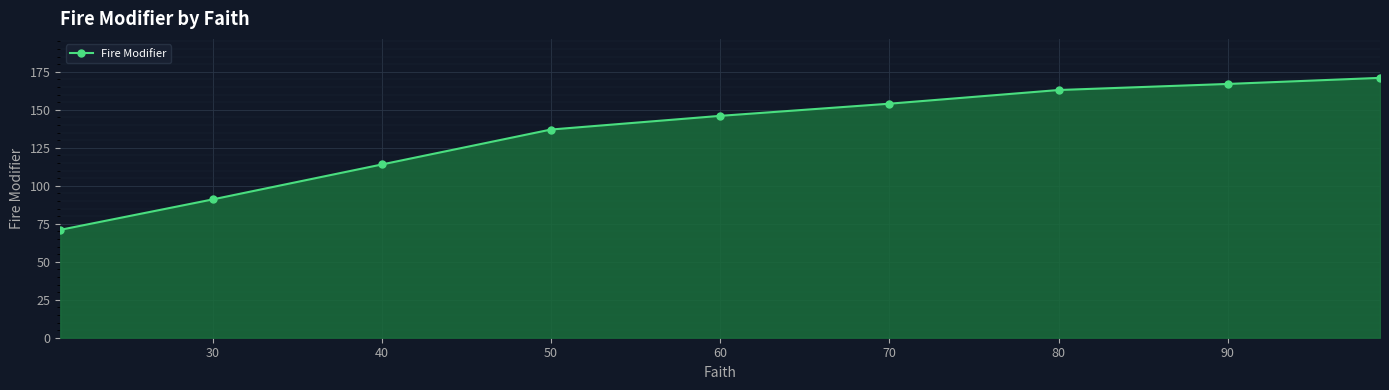

What is the average value?

135